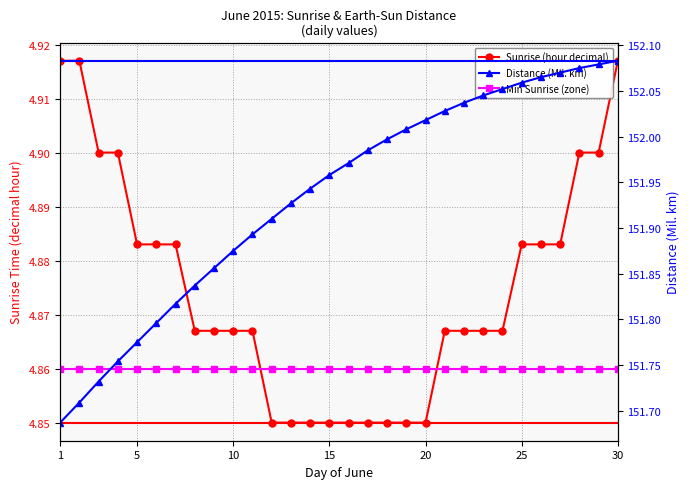

True or false: Distance (Mil. km) and Sunrise (hour decimal) intersect in this chart.

False